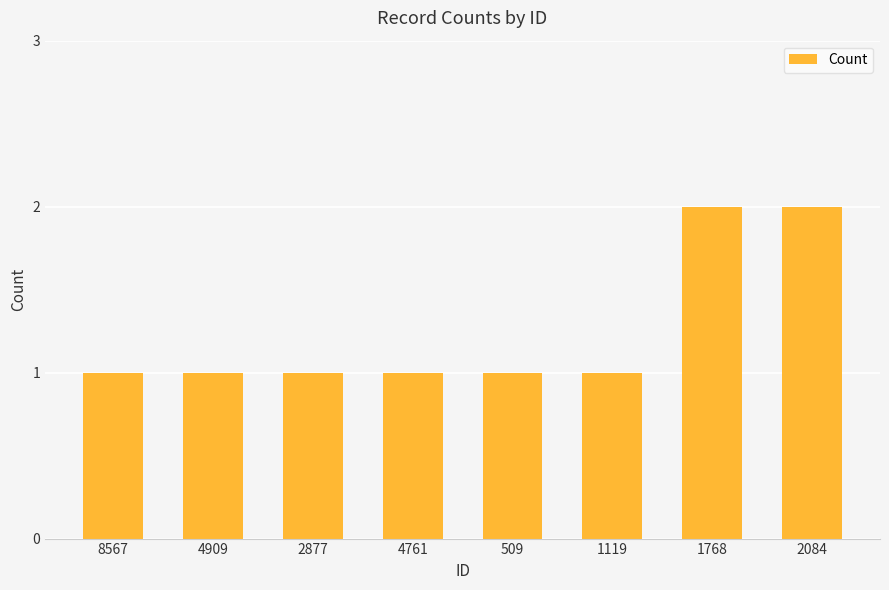

How many distinct data groups are displayed?

1